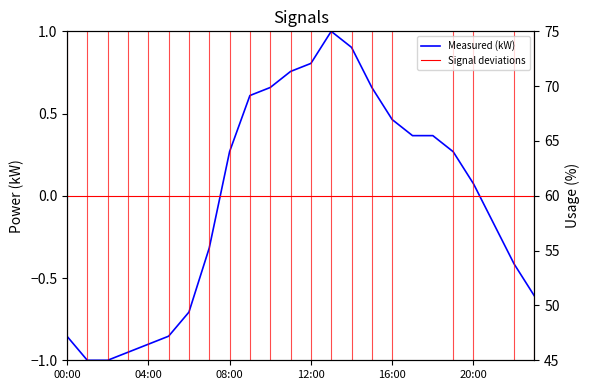

How many series are shown in this chart?

2